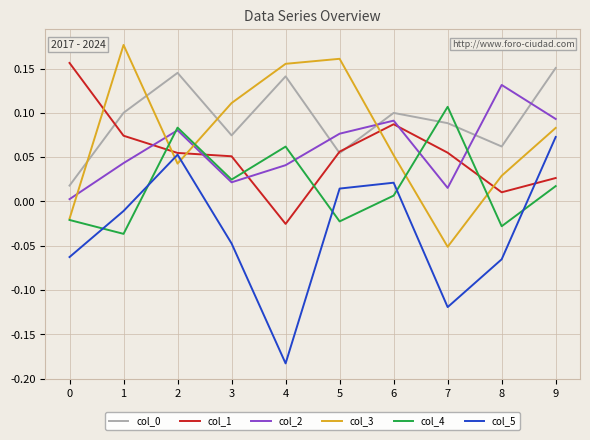

How many interior local valleys does the col_5 series have?

2